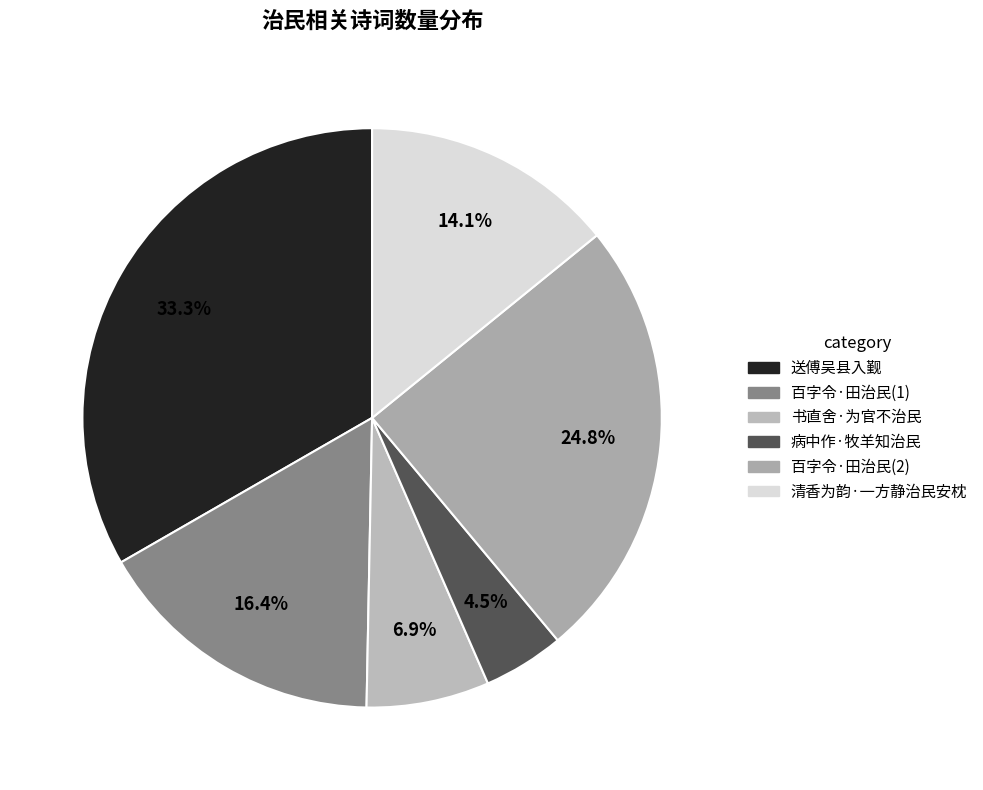

Is there any slice that represents more than half of the pie?

No